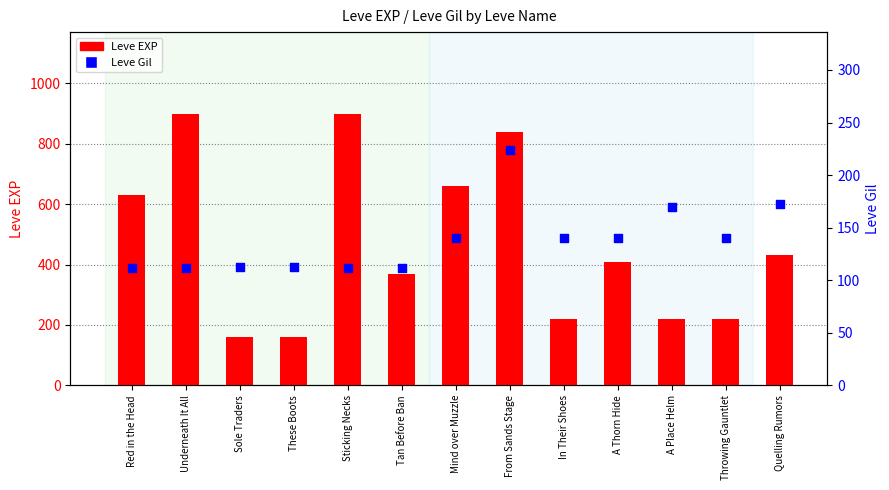

Which series contains the highest Y value?

Leve EXP